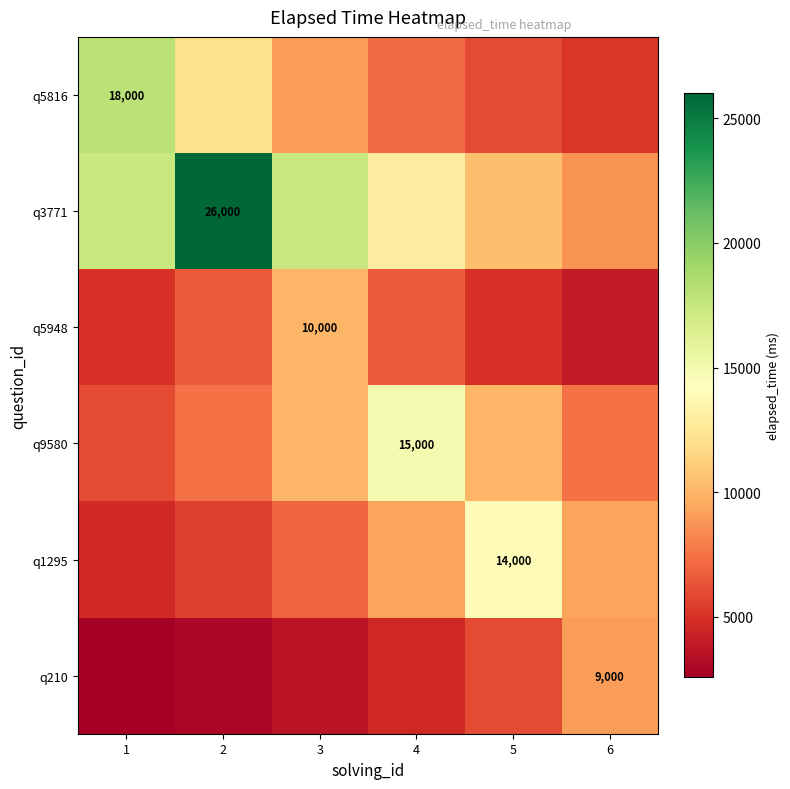

Rank the categories by q1295 value from highest to lowest.

5, 4, 6, 3, 2, 1